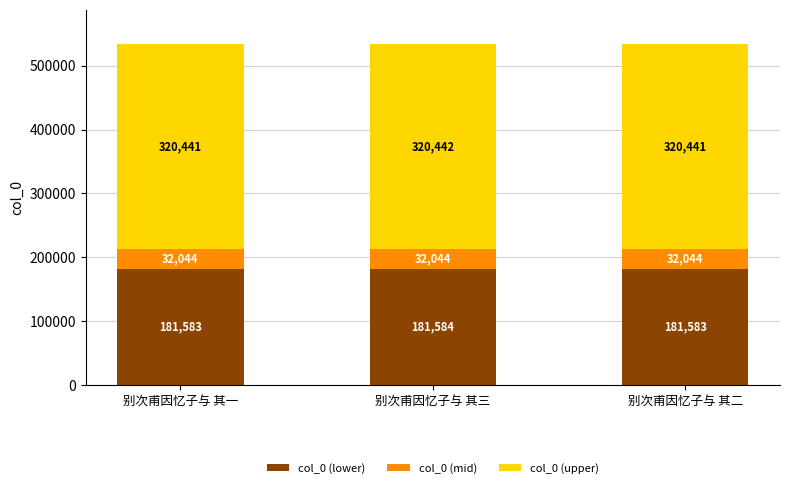

What is the total value across all series at 别次甫因忆子与 其二?

534069.0